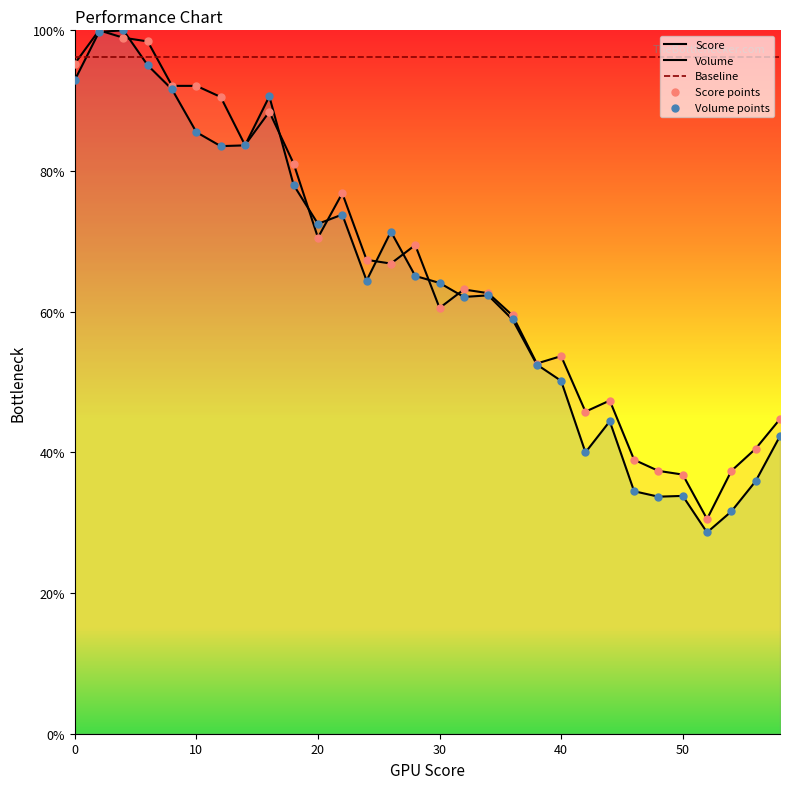

Which series contains the highest Y value?

Score